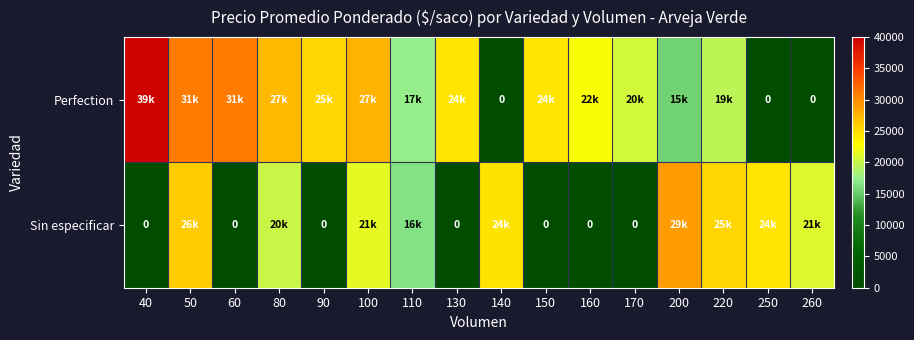

What is the average value of the Perfection series?

20377